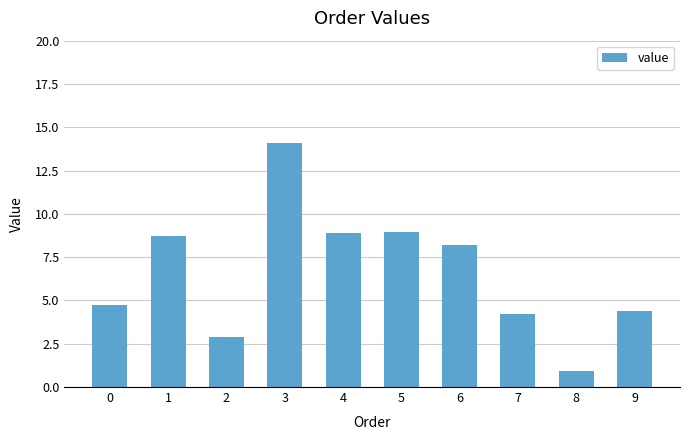

Where does the data first go above 8?

1